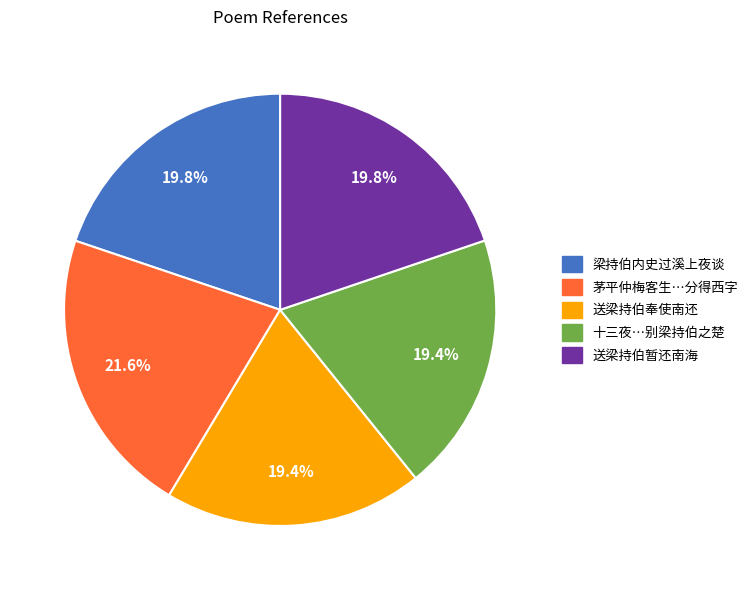

What percentage is the 送梁持伯奉使南还 slice, to the nearest percent?

19%